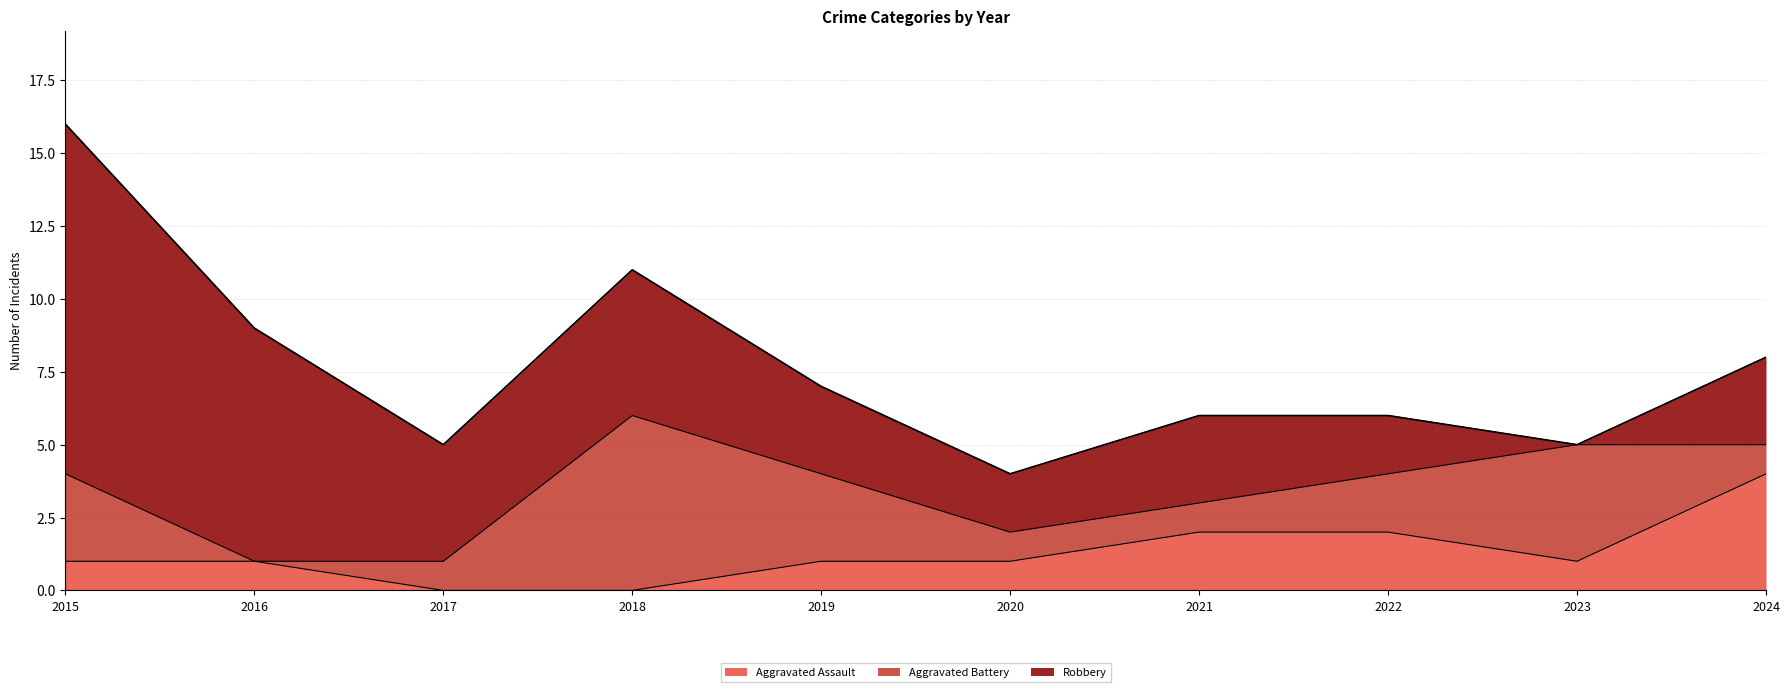

True or false: Aggravated Assault has a value of 1 at 2020.

True